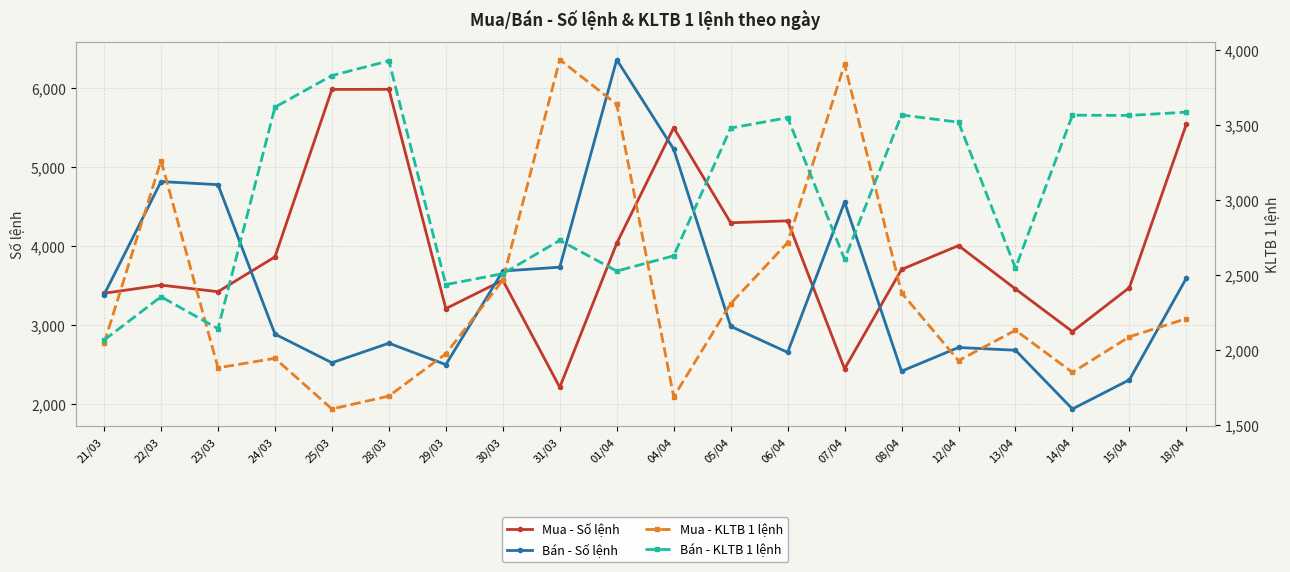

What is the difference between the Mua - Số lệnh values at 31/03 and 24/03?

1650